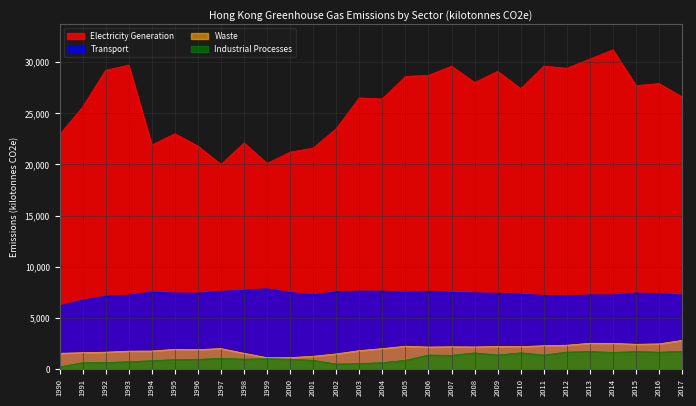

Reading left to right, extract all data points from this chart.

Electricity Generation: 22900	25600	29200	29700	21900	23000	21800	20000	22100	20100	21200	21600	23500	26500	26400	28600	28700	29600	28000	29100	27400	29600	29400	30300	31200	27700	27900	26600
Transport: 6160	6720	7110	7210	7520	7430	7410	7590	7690	7840	7470	7260	7540	7610	7610	7490	7580	7490	7440	7400	7310	7190	7130	7240	7230	7420	7370	7230
Waste: 1550	1610	1660	1760	1770	1940	1910	2010	1550	1120	1130	1260	1490	1810	2010	2240	2160	2190	2170	2220	2200	2290	2340	2530	2520	2430	2470	2810
Industrial Processes: 215	638	651	724	830	935	952	1060	977	1020	977	862	503	543	636	867	1380	1350	1590	1380	1600	1380	1670	1720	1640	1720	1660	1740